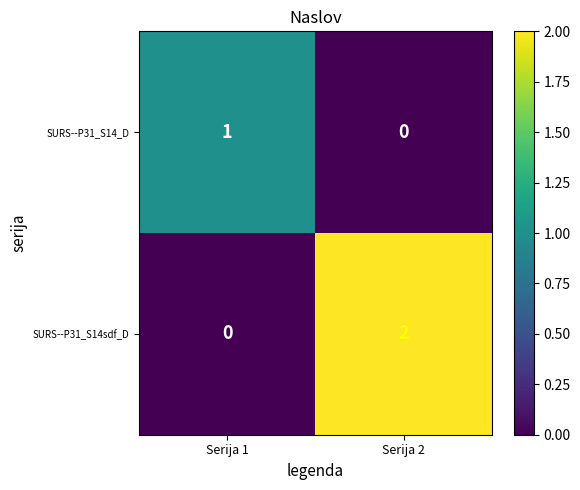

Rank the series by their maximum value, from lowest to highest.

SURS--P31_S14_D, SURS--P31_S14sdf_D